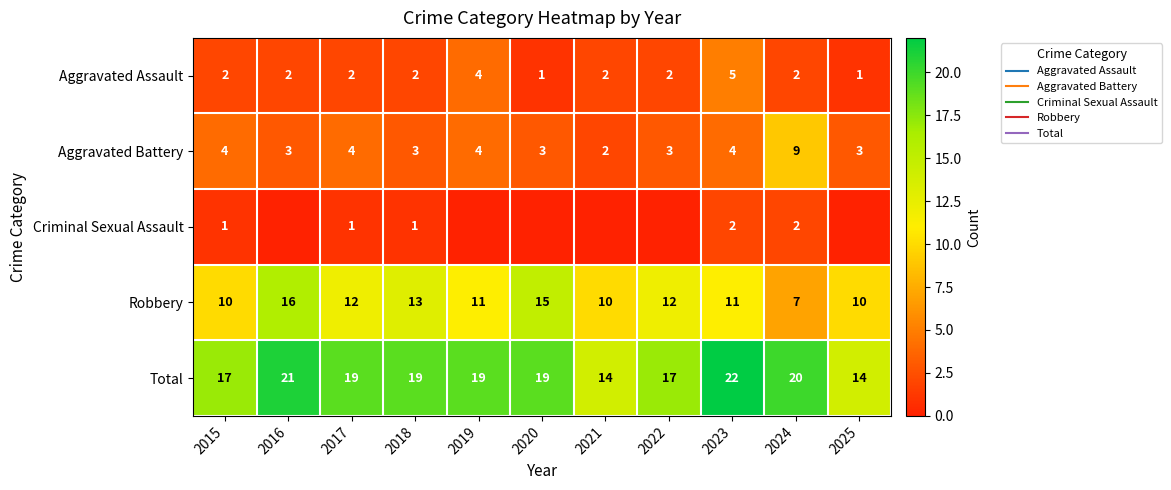

Which series has the largest total across all categories?

Total